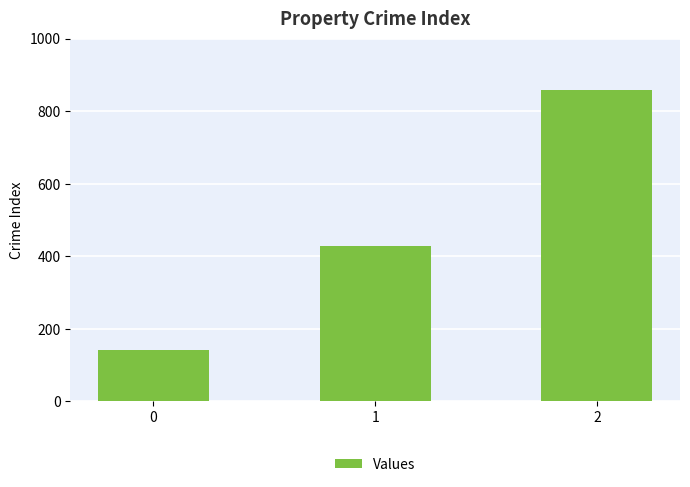

Read the value at 2.

857.1